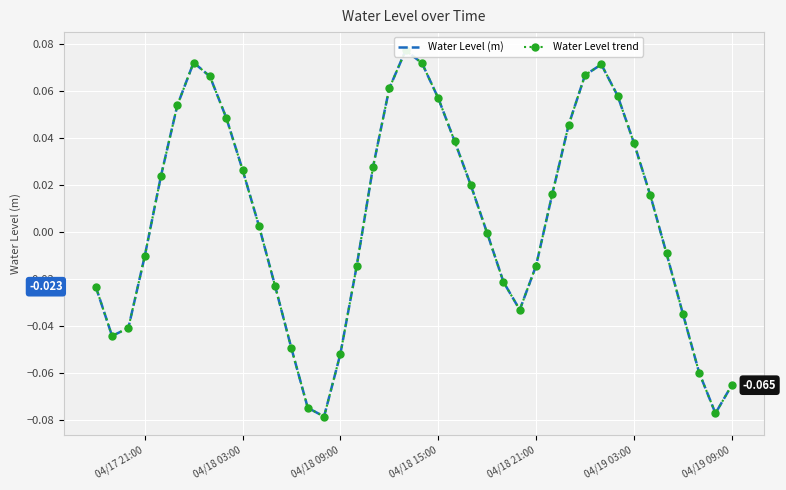

At how many categories does at least one series exceed 0?

21